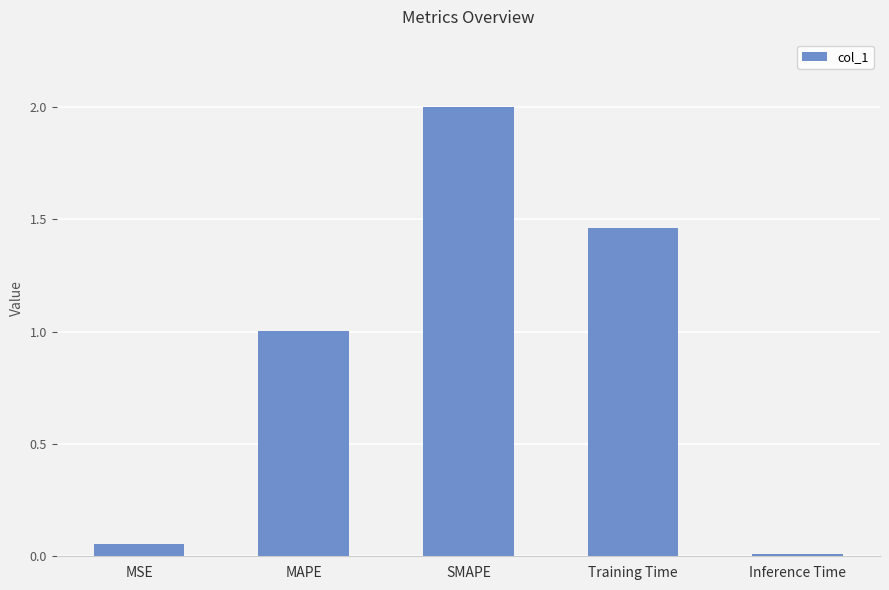

What is the greatest value displayed?

2.0